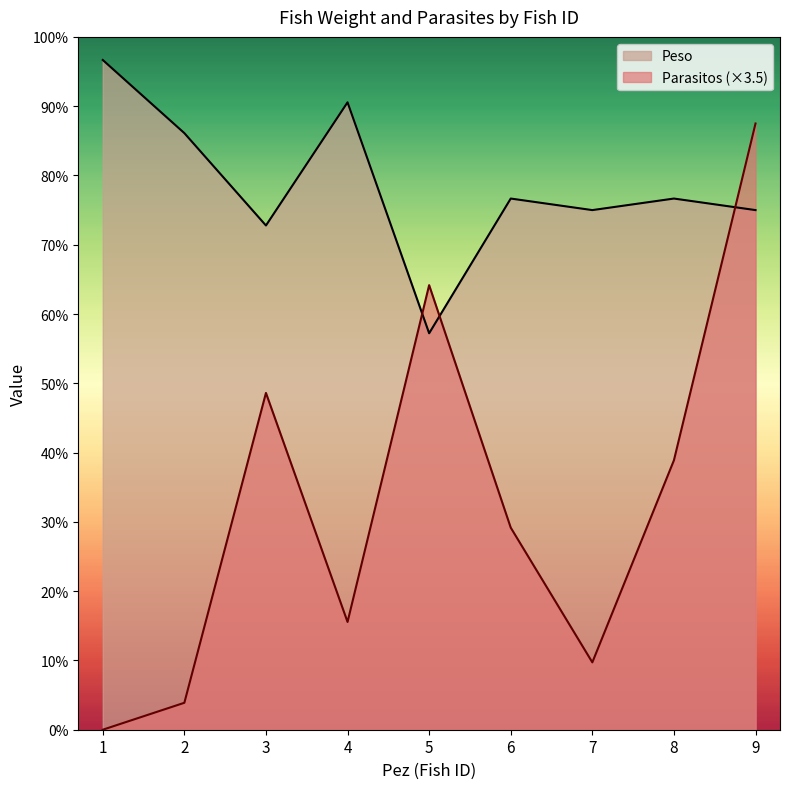

Does the chart display data point markers on the line(s)?

No